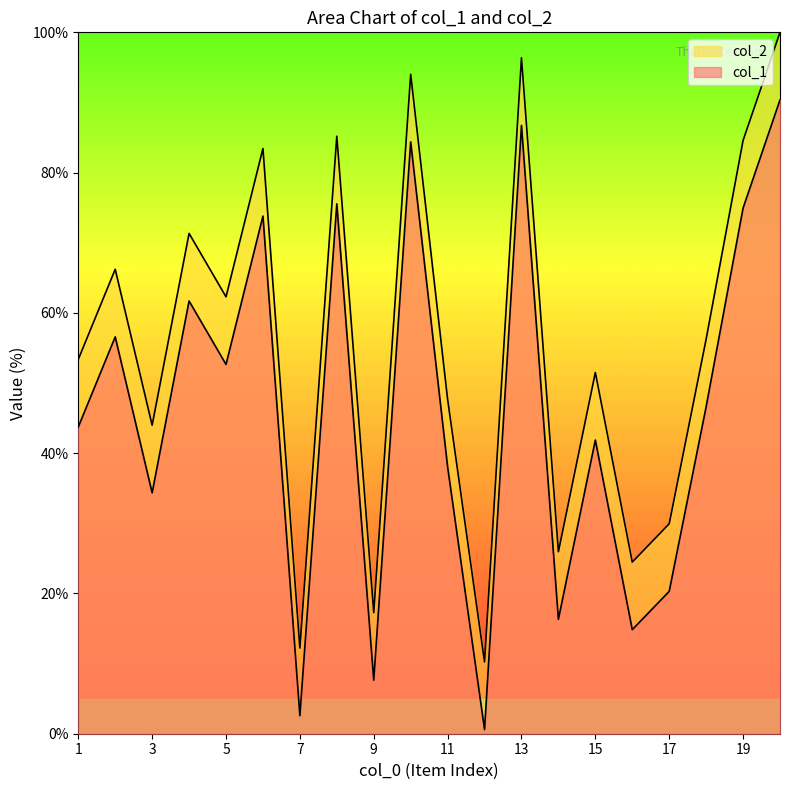

True or false: col_2 and col_1 cross at least once.

False